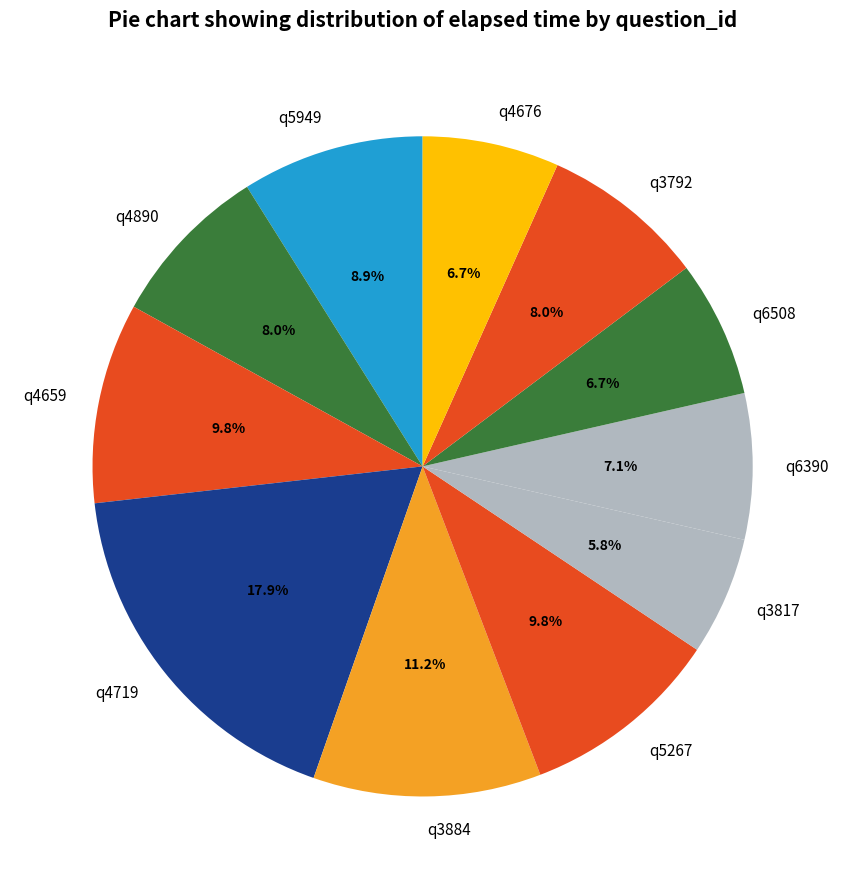

Which category has the biggest portion of the pie?

q4719